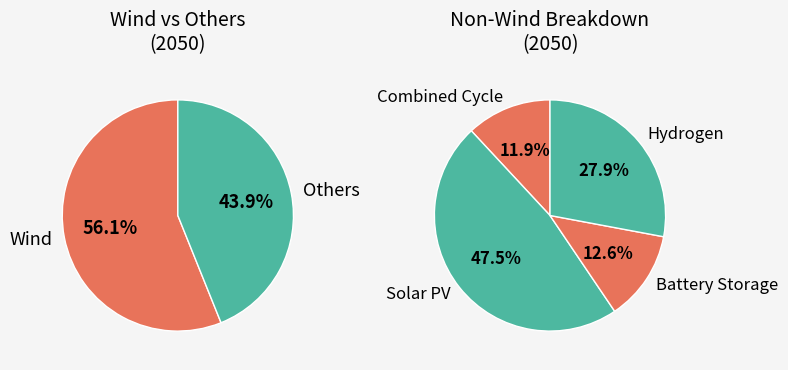

Is it true that Battery Storage is 1% of the pie?

False